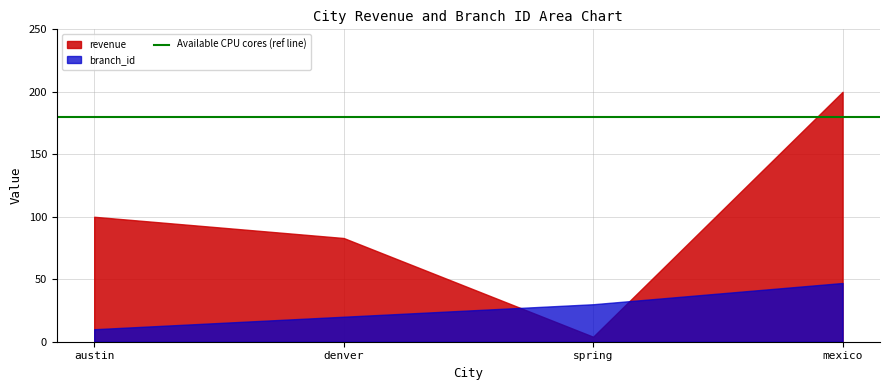

Does the chart have visible grid lines?

Yes